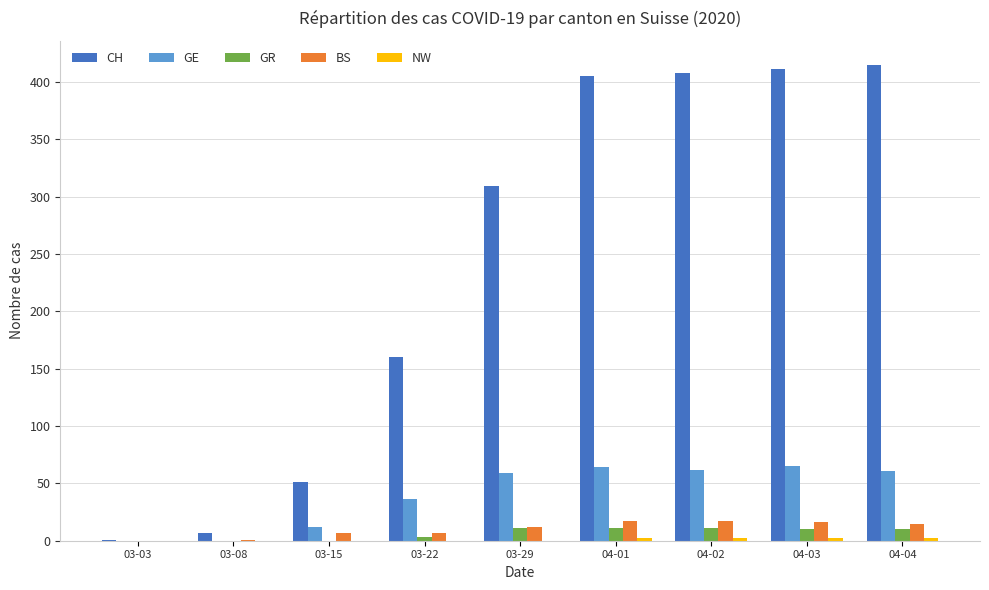

Which series has the largest total across all categories?

CH